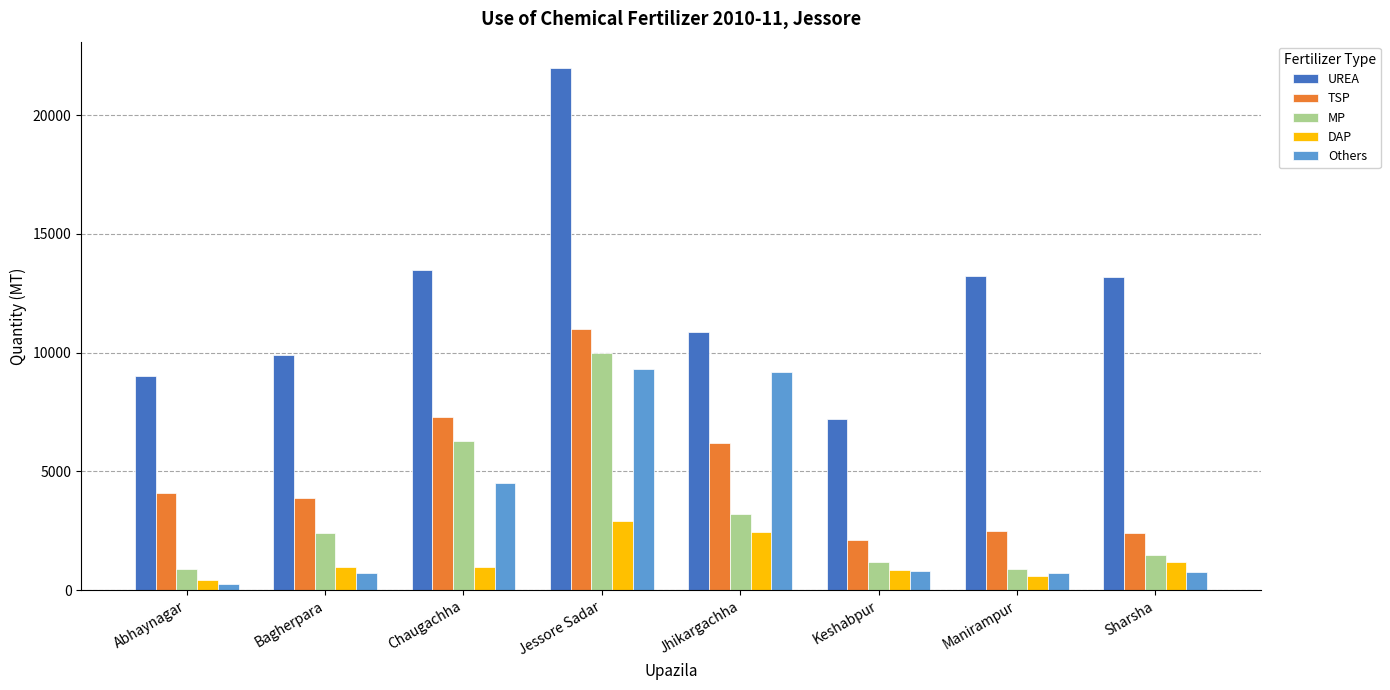

What is the value of the Others bar at the 2nd from the left?

742